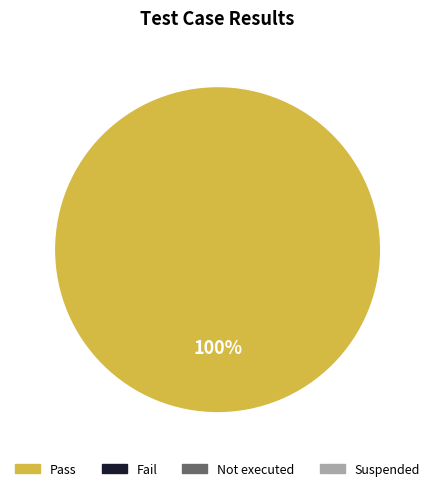

Does any single category account for the majority?

Yes